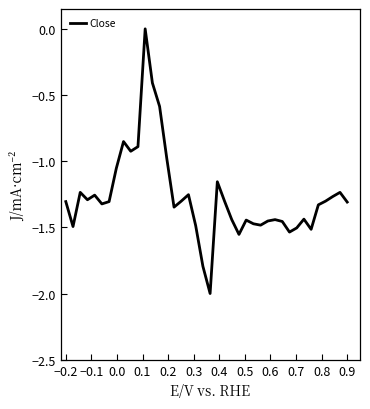

What is the smallest value displayed?

-2.0